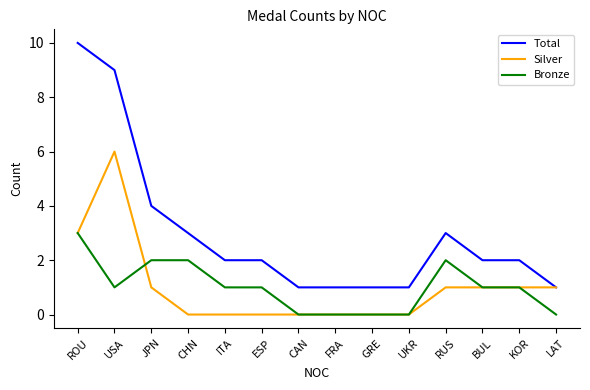

At which label is Total closest to 5?

JPN